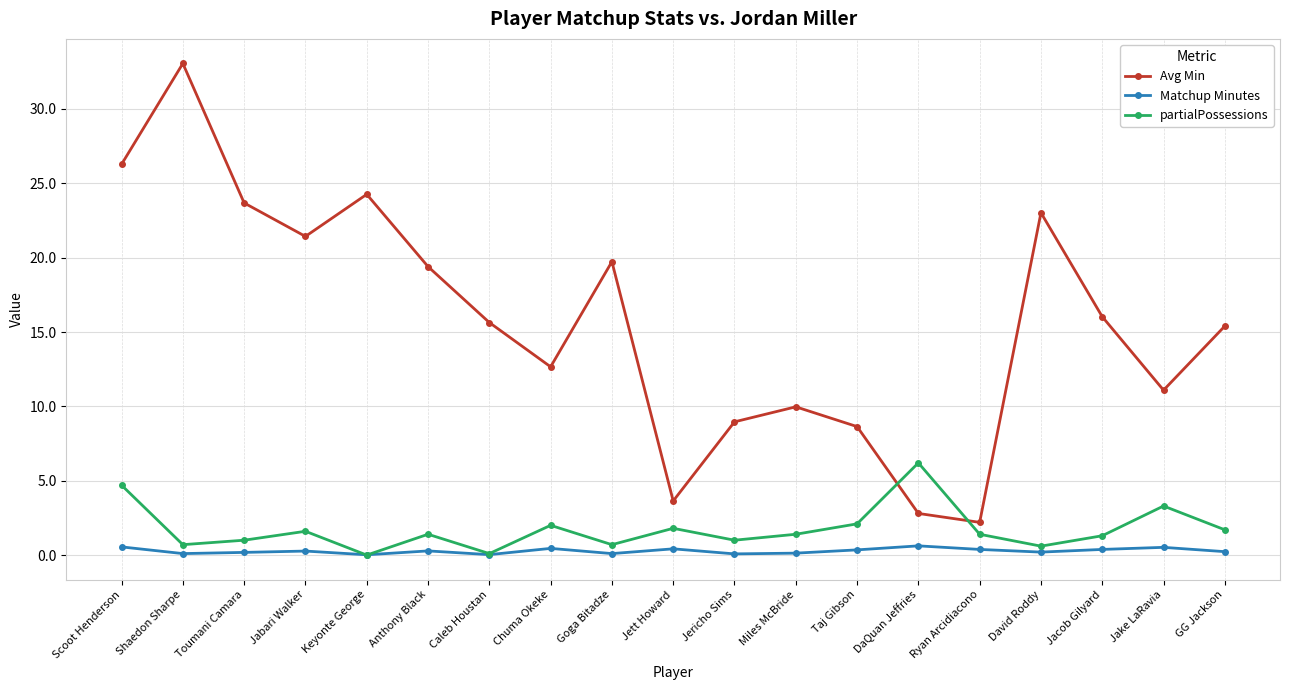

Is it true that partialPossessions equals 1.4 at Anthony Black?

True